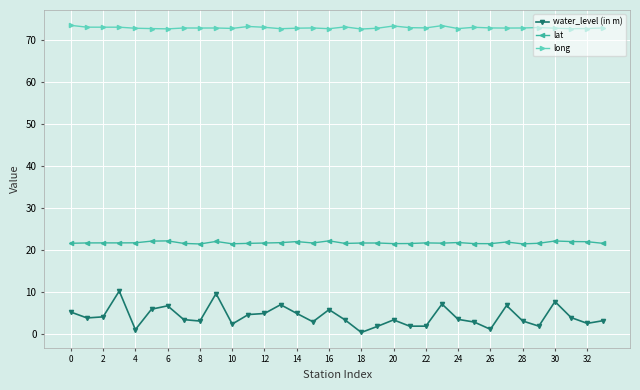

What is the sum of all long values?

2477.2